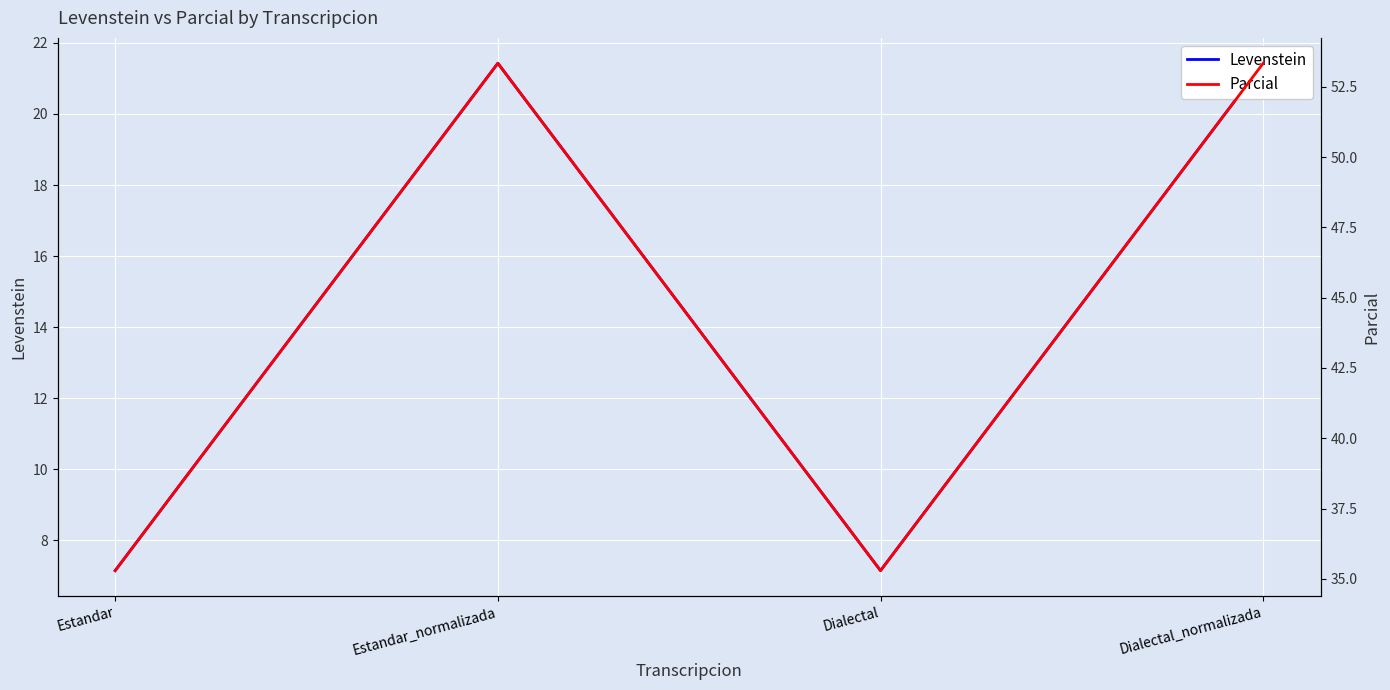

Which category has the lowest value in the Levenstein series?

Estandar